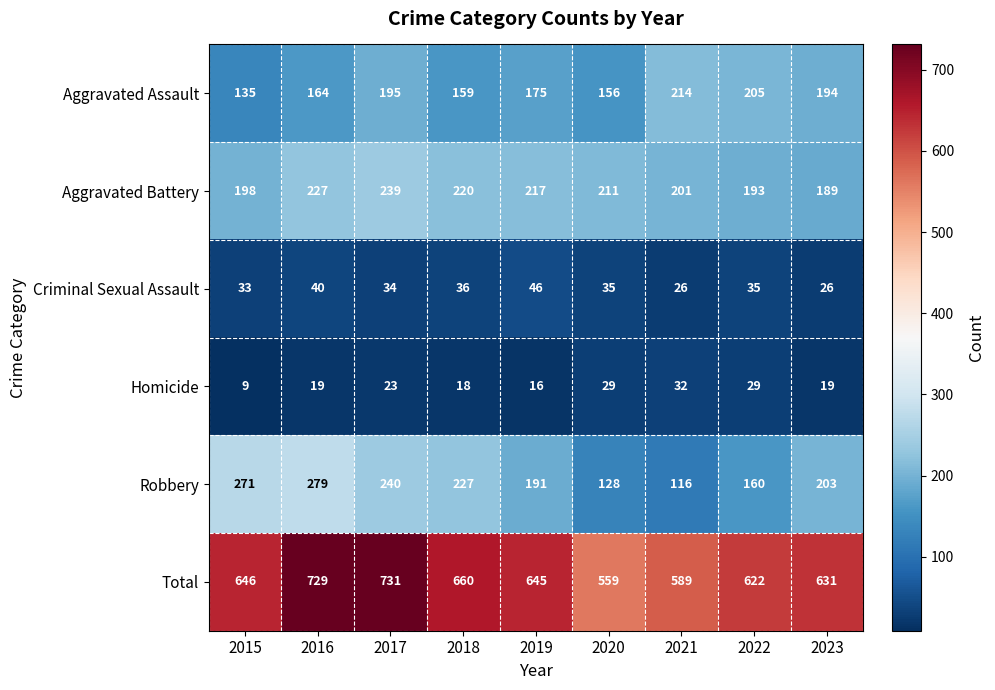

Between 2015 and 2020, which series saw the biggest shift?

Robbery